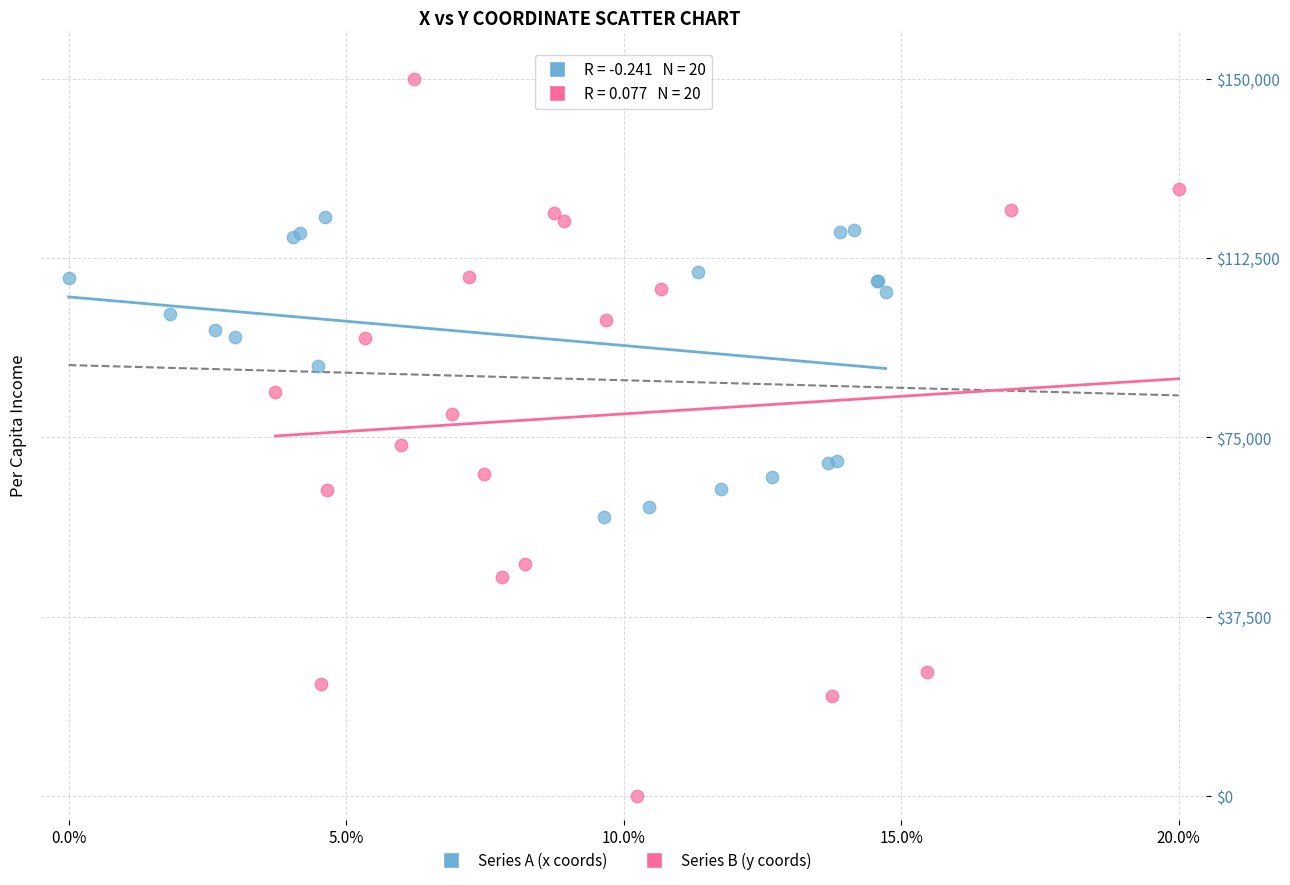

Which series has the largest Y range (max minus min)?

Series B (y coords)